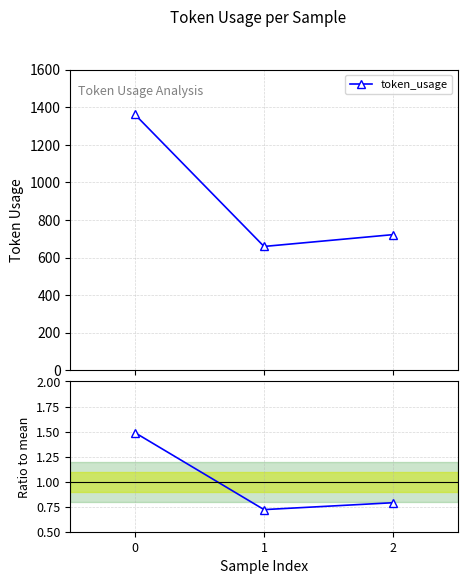

The value of Ratio to mean at 1 is 0.7. True or false?

True